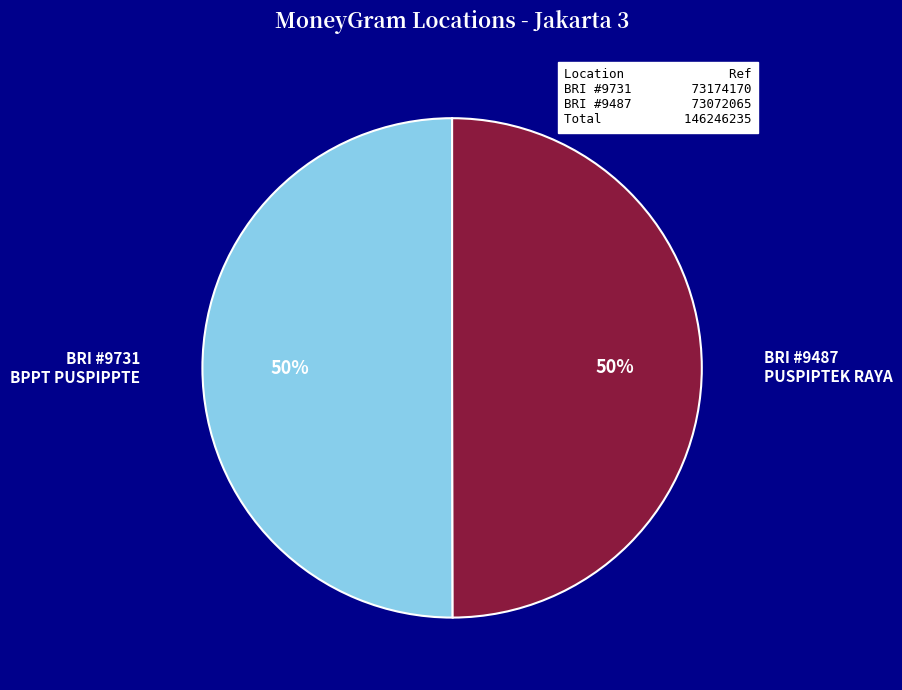

To the nearest percent, what percentage of the pie is BRI #9487 PUSPIPTEK RAYA?

50%